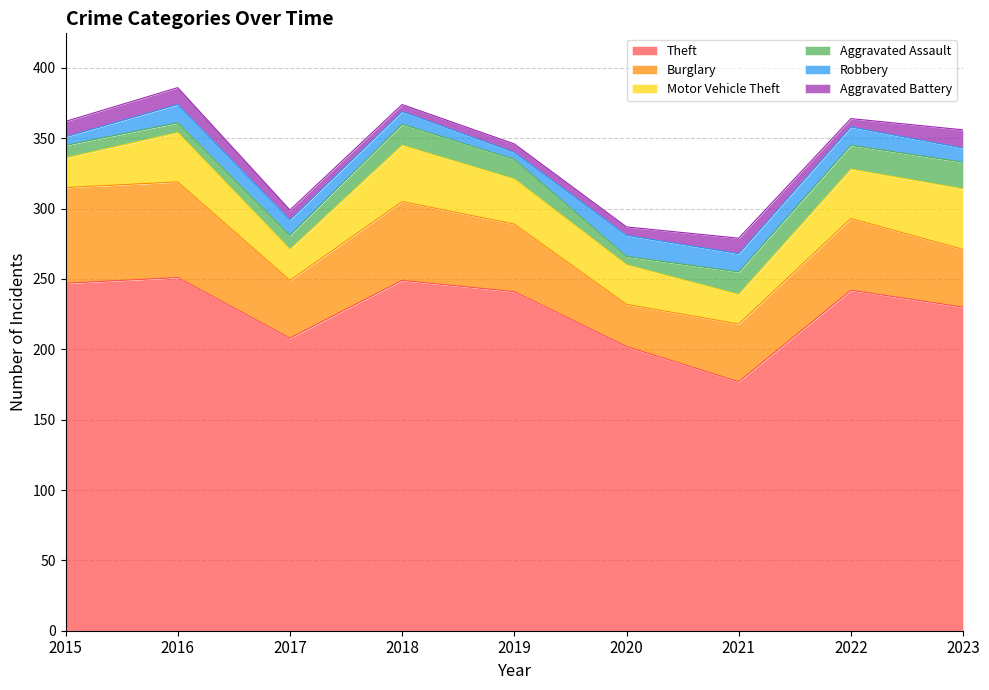

How many data points in Robbery are less than 11?

4